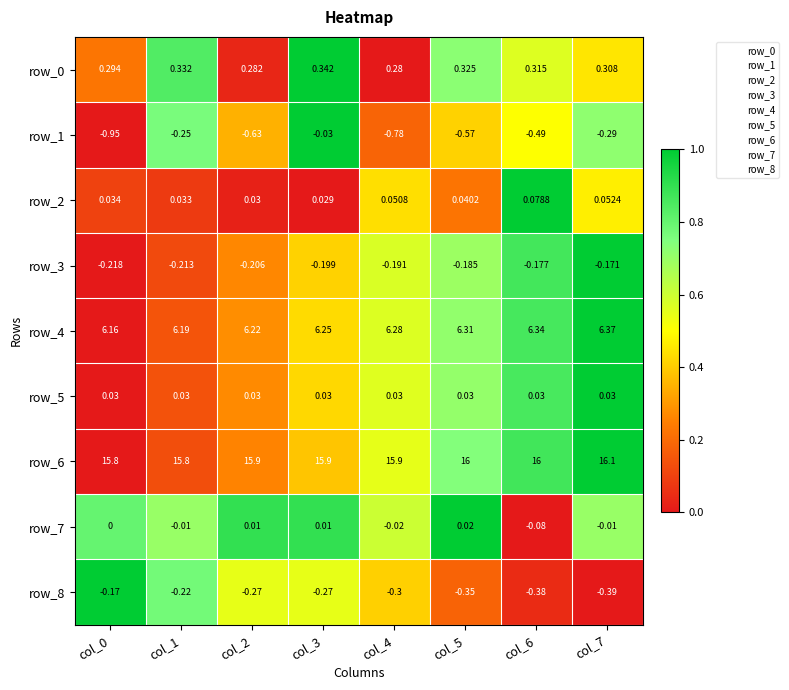

At which label is row_3 closest to 0?

col_7